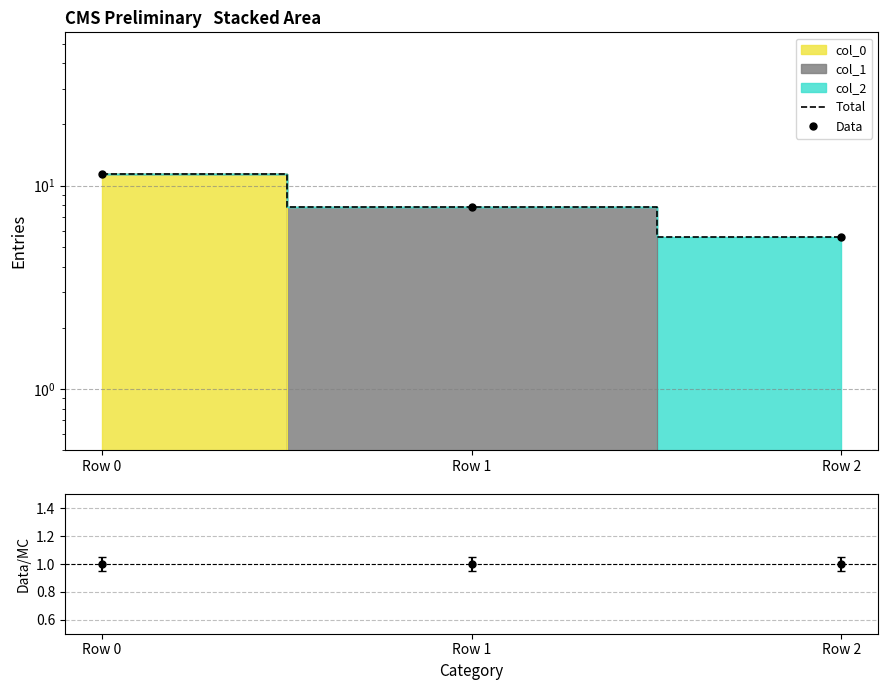

Which series has the largest total across all categories?

Total